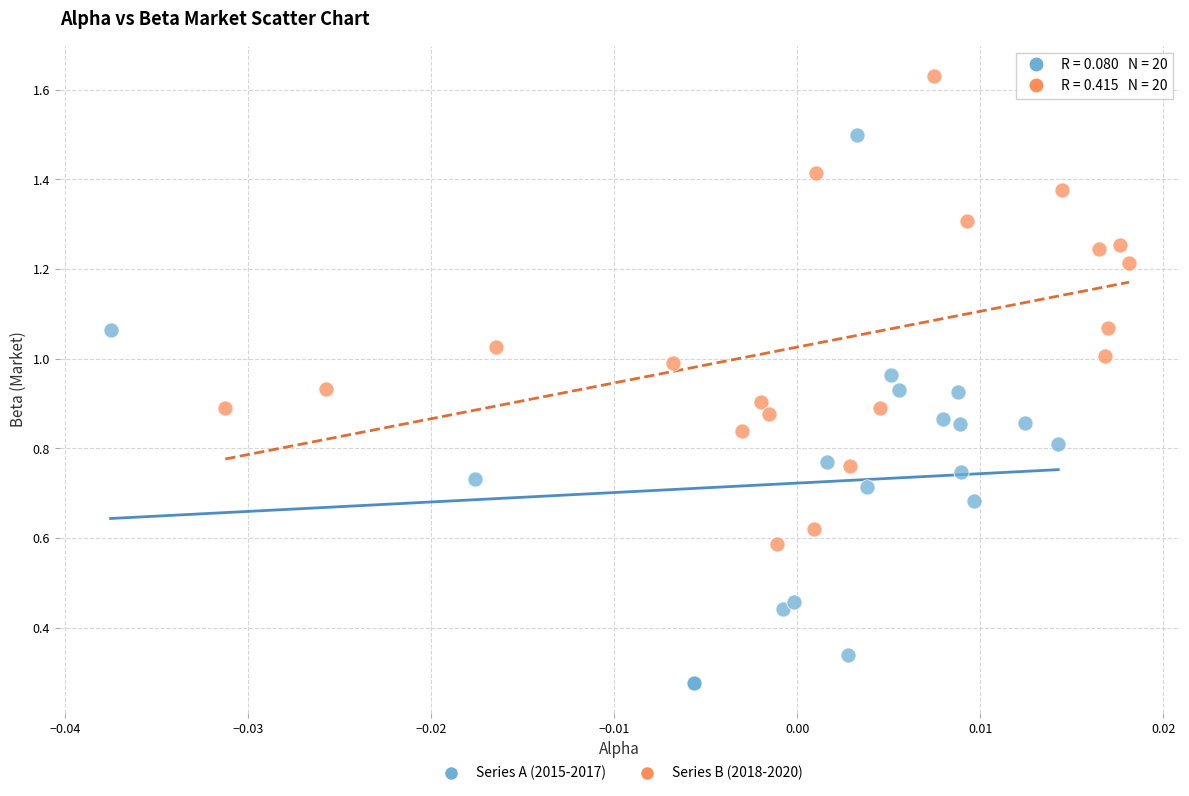

Which series reaches the maximum Y coordinate?

Series B (2018-2020)